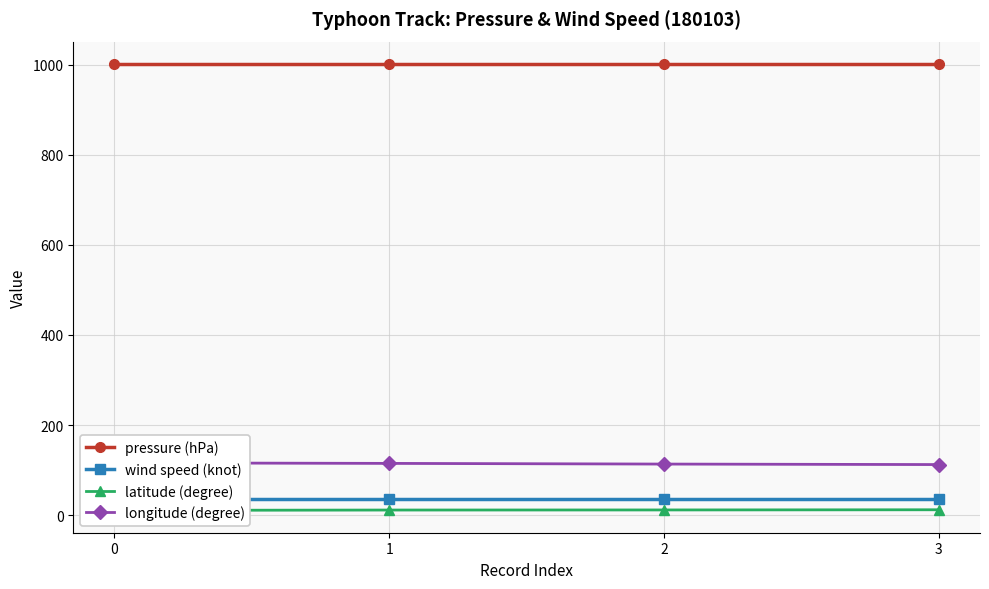

Is it true that latitude (degree) equals 18.1 at 3?

False